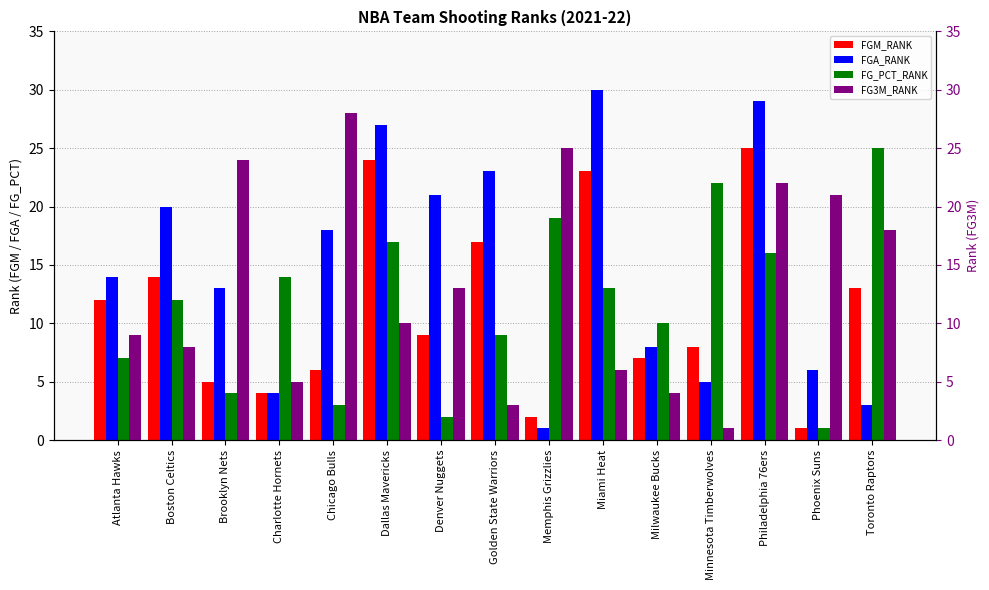

What is the value of the FGM_RANK bar at the 10th from the left?

23